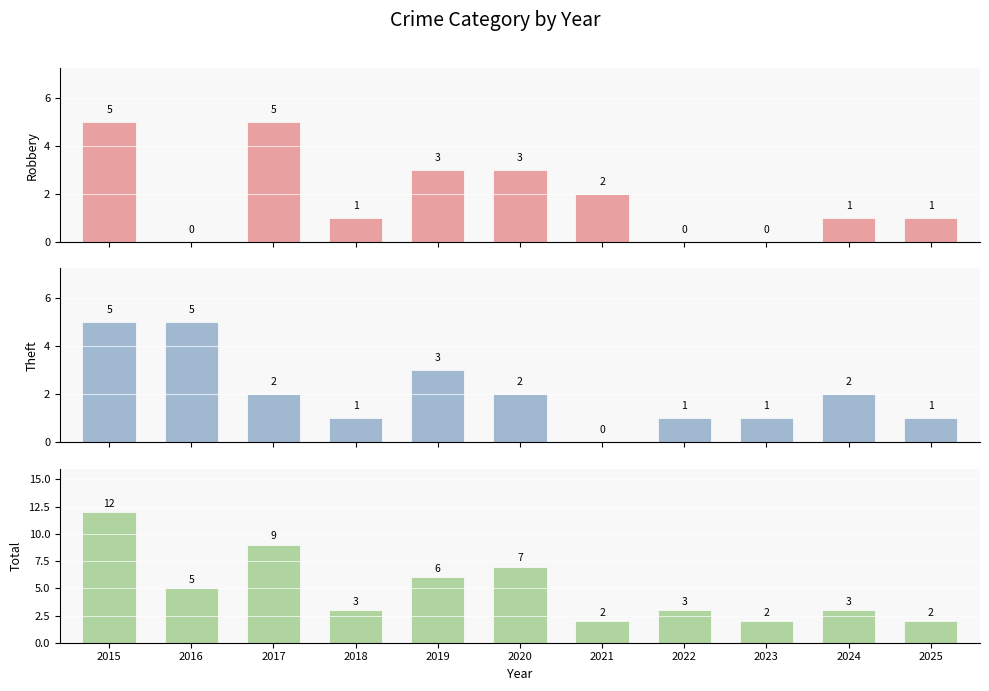

At which label does Theft reach its peak?

2015